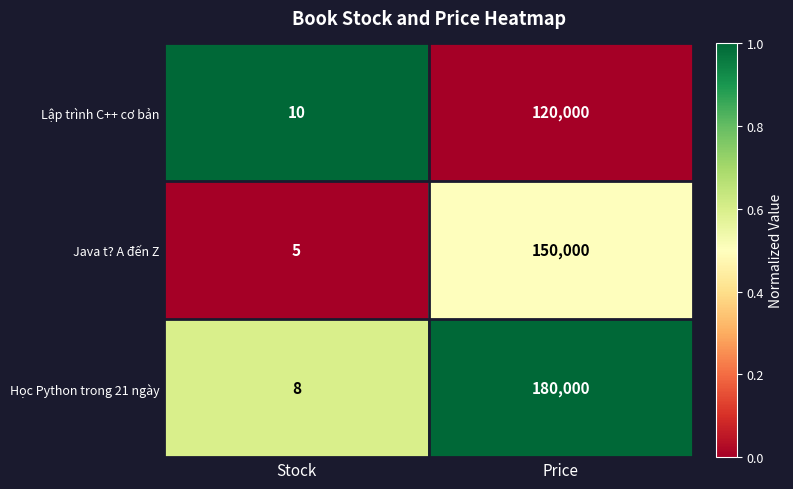

The Lập trình C++ cơ bản series shows 16 at Stock. True or false?

False